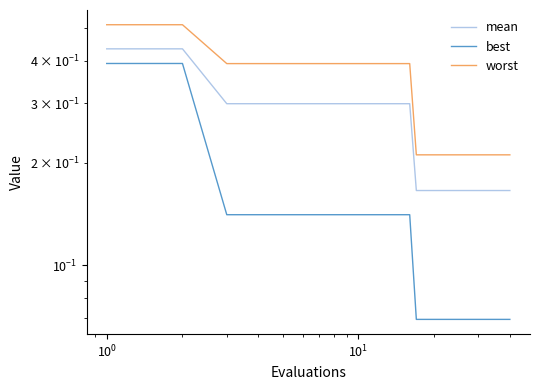

True or false: mean and worst intersect in this chart.

False